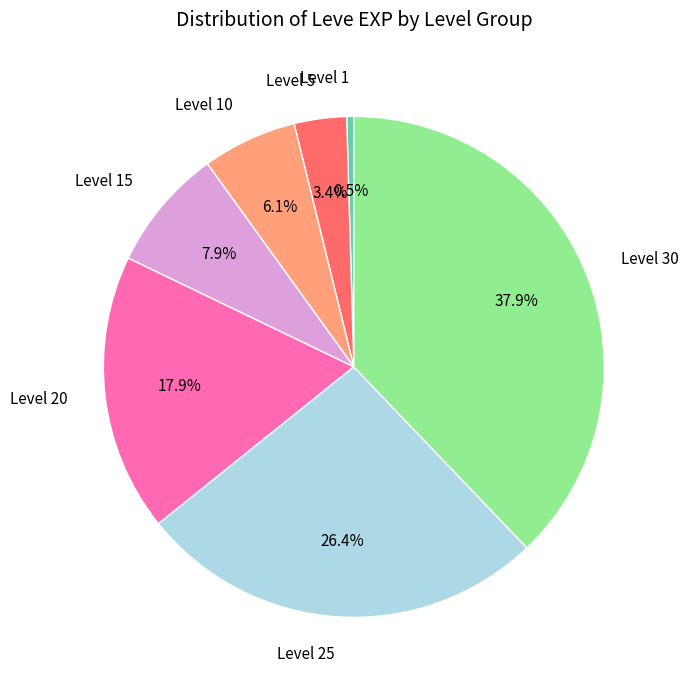

How many segments does this pie chart have?

7